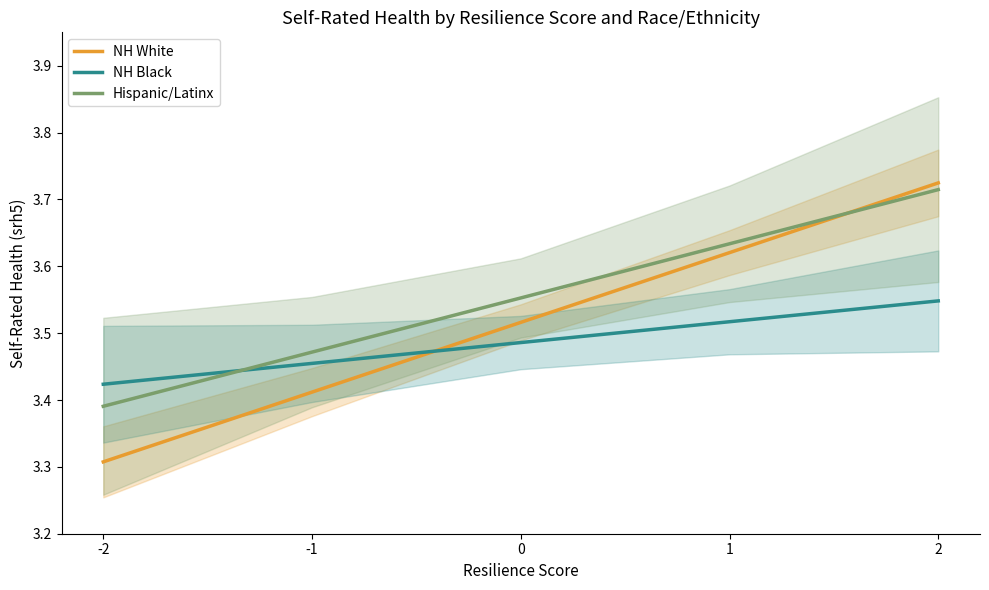

Rank the categories by NH White value from highest to lowest.

2, 1, 0, -1, -2